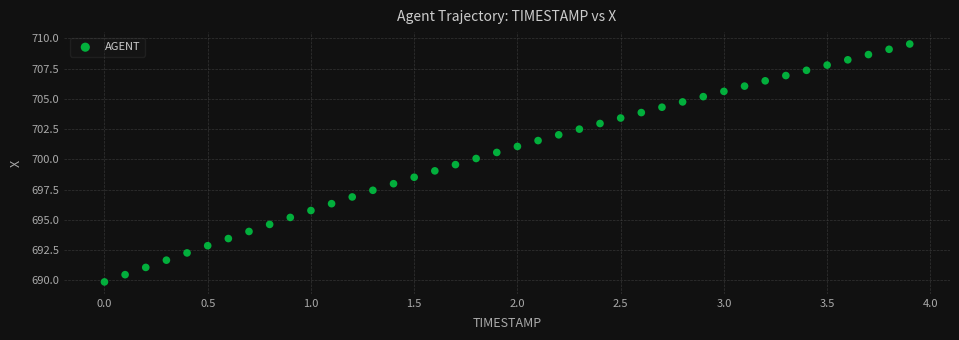

What is the range of X values (max minus min)?

3.9